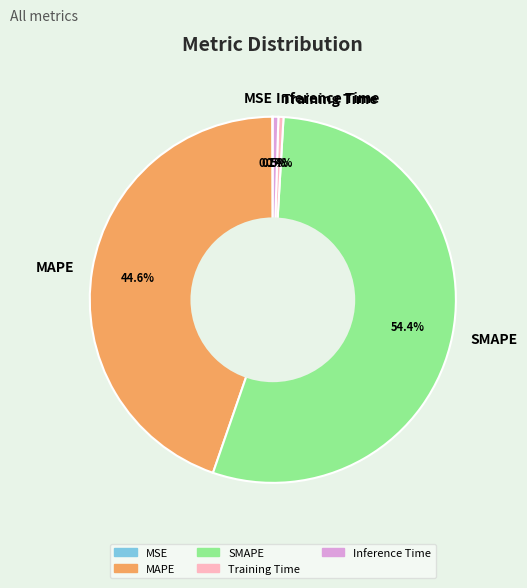

To the nearest percent, what percentage of the pie is SMAPE?

54%